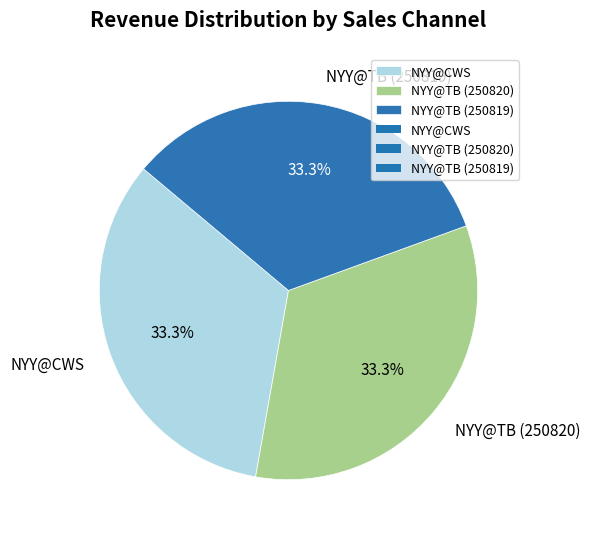

What percentage is NOT represented by NYY@TB (250820)?

66.7%